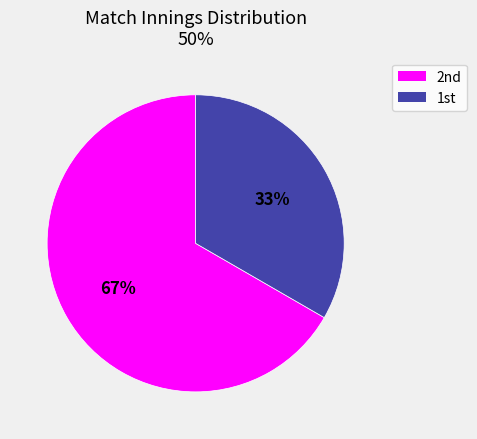

Does any single category account for the majority?

Yes